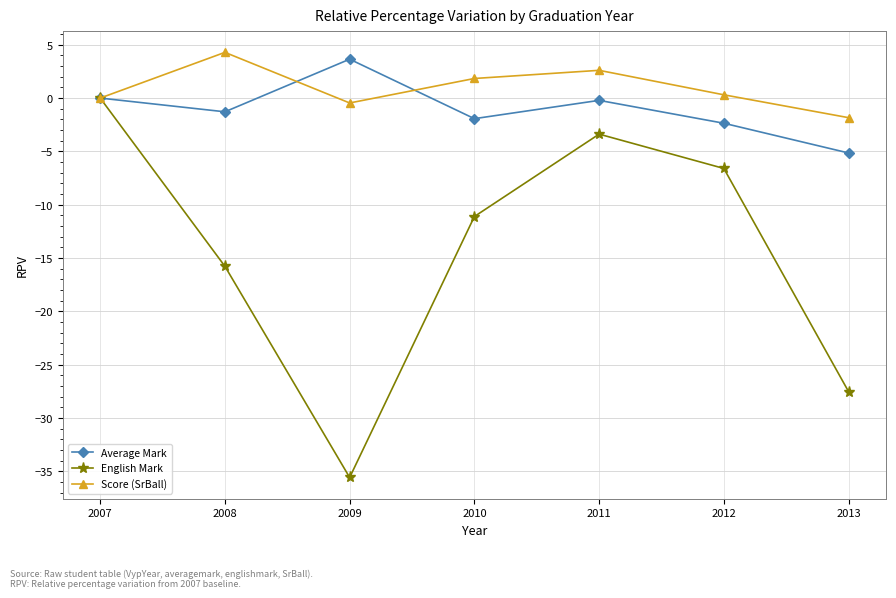

What is the difference between the Average Mark values at 2009 and 2010?

5.6